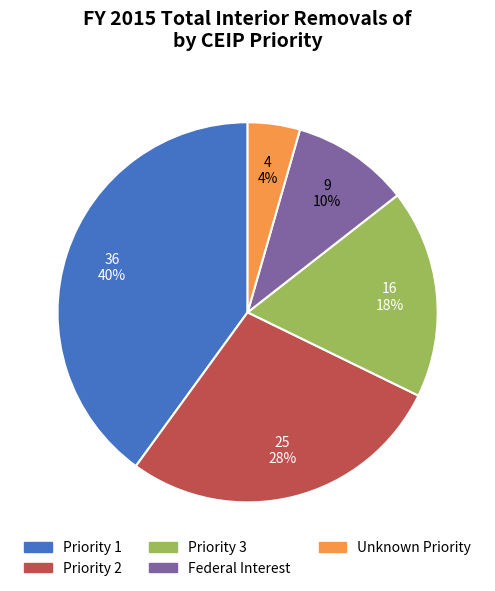

To the nearest percent, what is the difference between the largest and smallest slice percentages?

36%